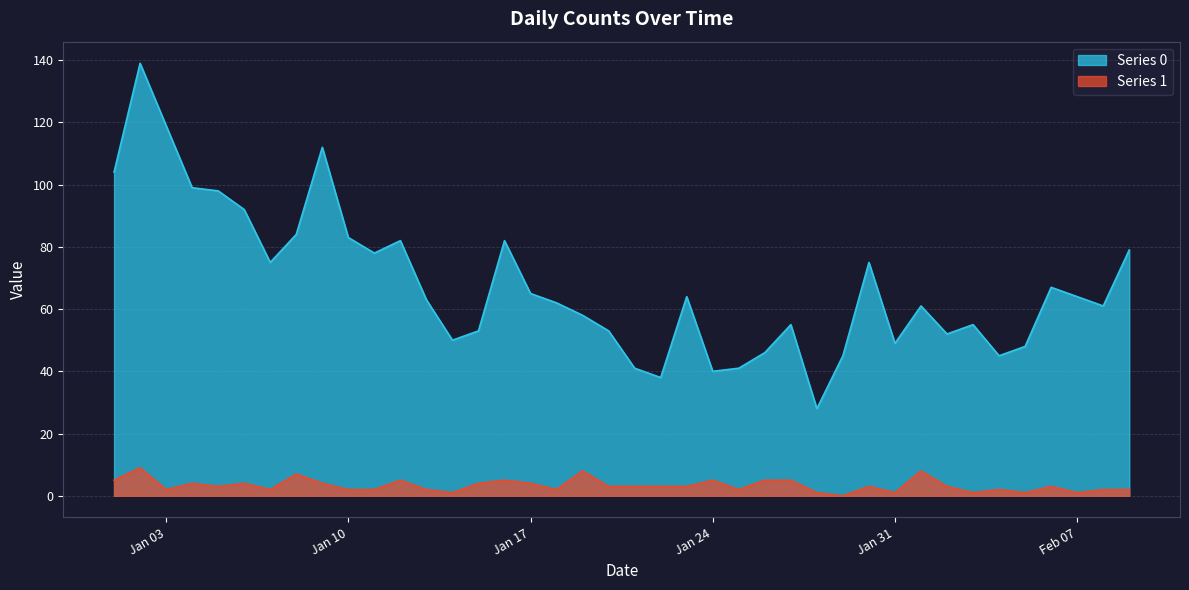

What is the maximum value for Series 1?

9